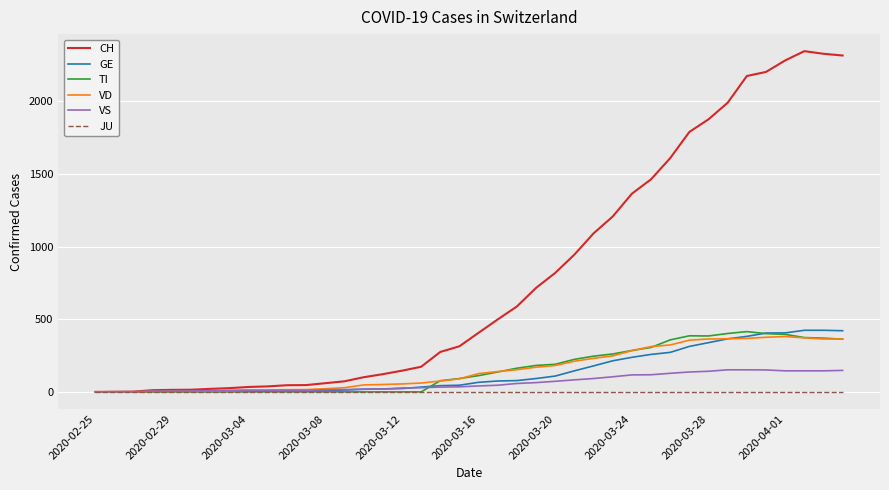

Which series has the largest total across all categories?

CH